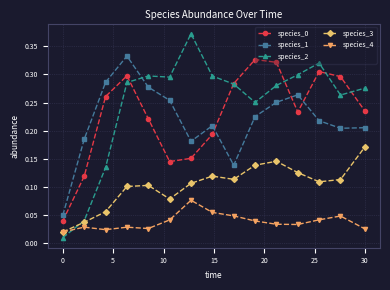

How many interior local valleys does the species_0 series have?

2